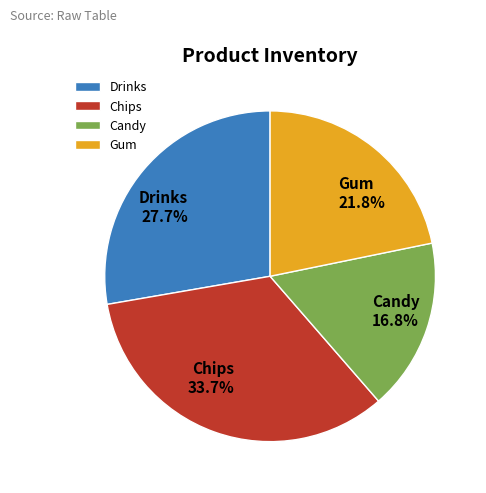

How many segments does this pie chart have?

4